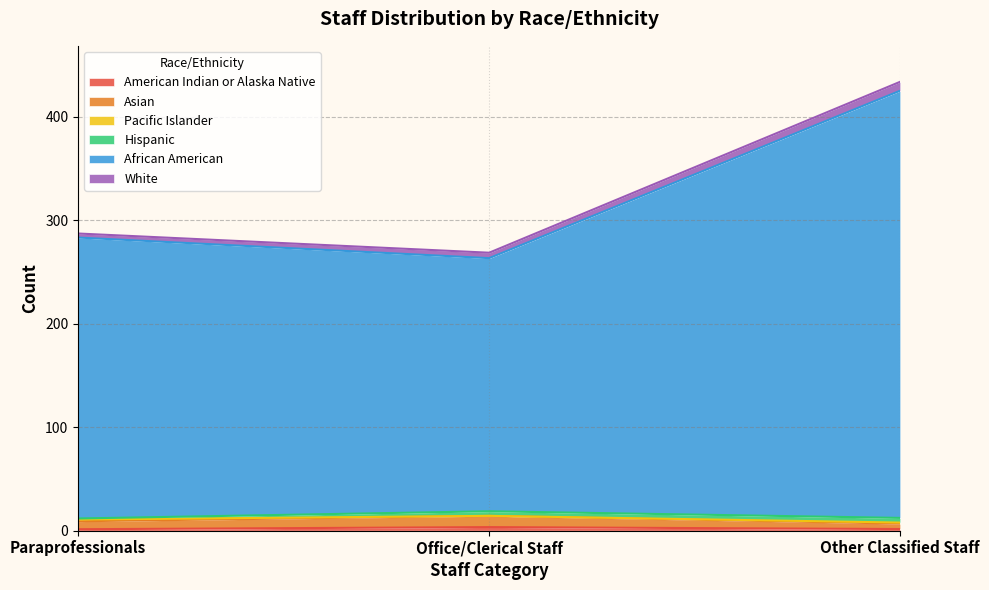

At how many categories does at least one series exceed 46?

3